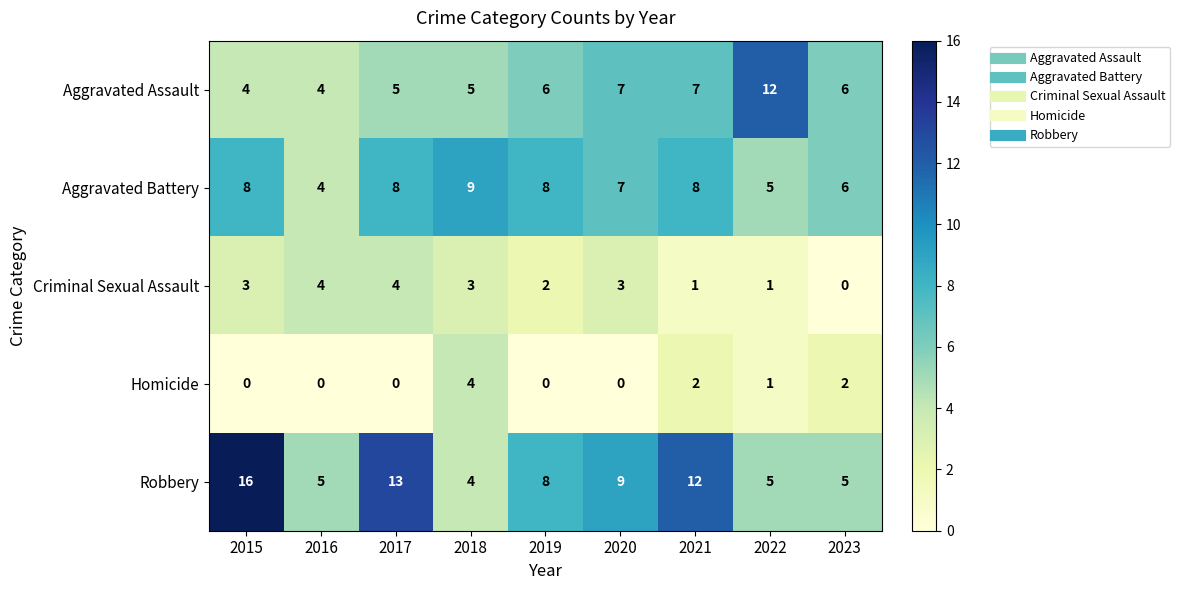

The Criminal Sexual Assault series shows 2 at 2019. True or false?

True